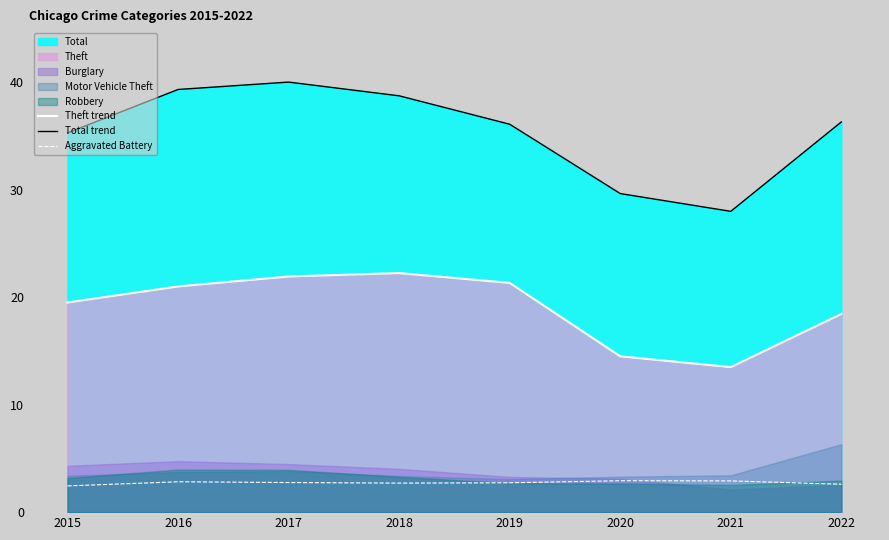

What is the greatest value displayed?

40.0